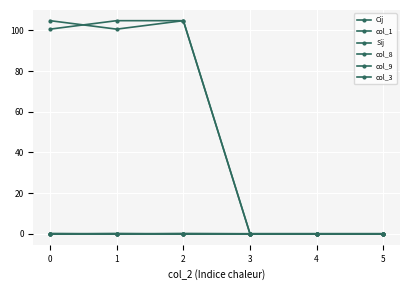

How many series are shown in this chart?

6